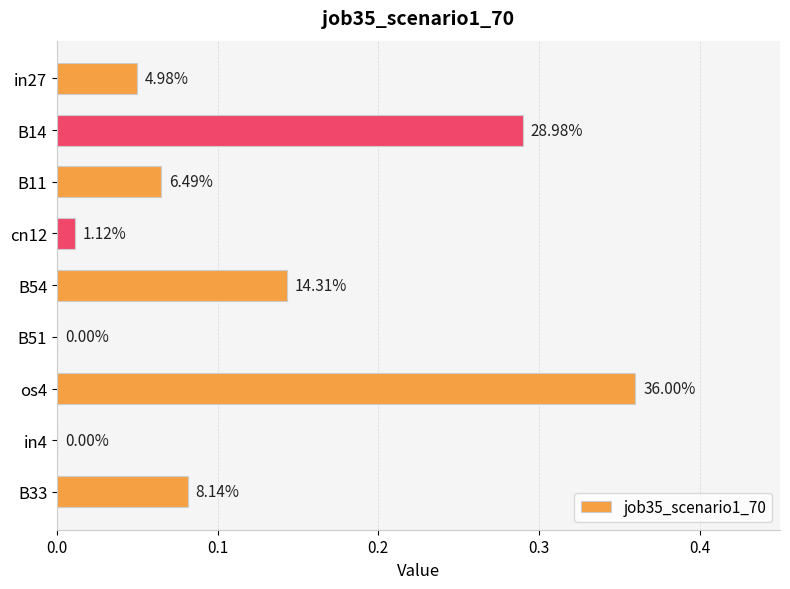

How many values exceed 0?

7